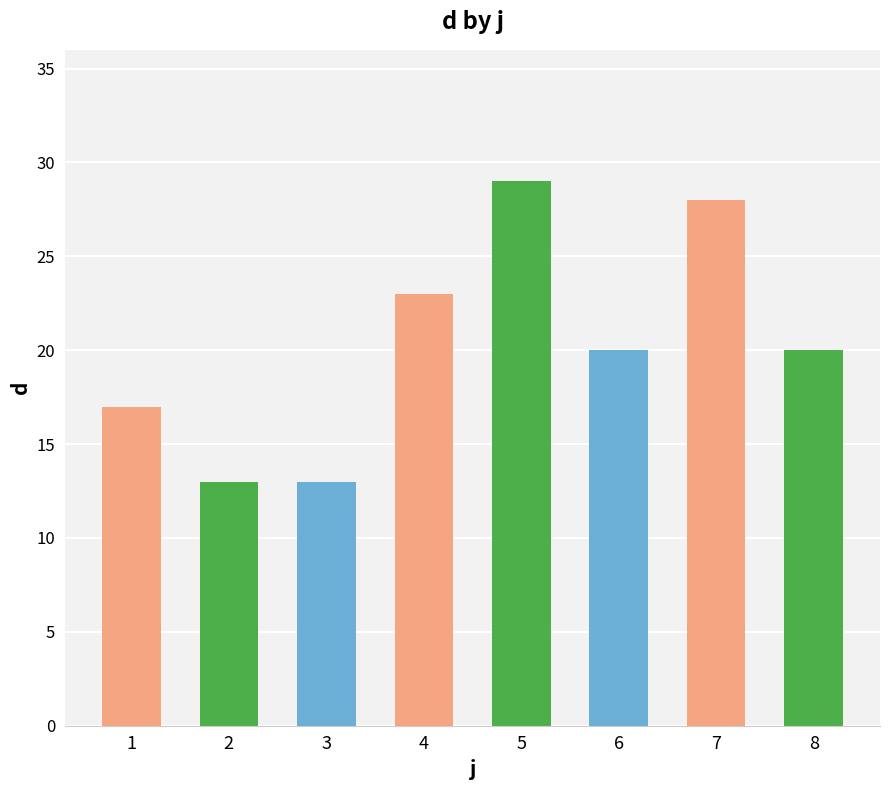

Reading left to right, list all the values displayed in this chart.

1=17	2=13	3=13	4=23	5=29	6=20	7=28	8=20